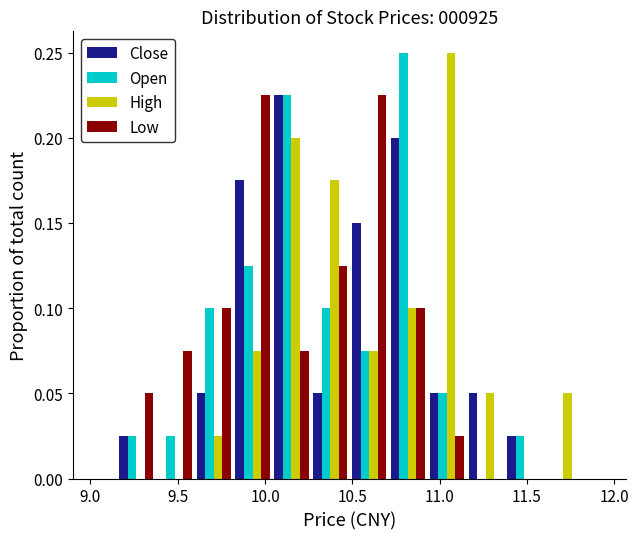

Reading left to right, transcribe this chart: for each range on the x-axis, give the height of each series' bar. Neither the bar edges nor the heights are printed on the chart, so give them approximately, as read against the axes.

9.15 to 9.35: Close=0.025	Open=0.025	High=0	Low=0.050
9.35 to 9.60: Close=0	Open=0.025	High=0	Low=0.075
9.60 to 9.80: Close=0.050	Open=0.100	High=0.025	Low=0.100
9.80 to 10.05: Close=0.175	Open=0.125	High=0.075	Low=0.225
10.05 to 10.25: Close=0.225	Open=0.225	High=0.200	Low=0.075
10.25 to 10.50: Close=0.050	Open=0.100	High=0.175	Low=0.125
10.50 to 10.70: Close=0.150	Open=0.075	High=0.075	Low=0.225
10.70 to 10.95: Close=0.200	Open=0.250	High=0.100	Low=0.100
10.95 to 11.15: Close=0.050	Open=0.050	High=0.250	Low=0.025
11.15 to 11.40: Close=0.050	Open=0	High=0.050	Low=0
11.40 to 11.60: Close=0.025	Open=0.025	High=0	Low=0
11.60 to 11.80: Close=0	Open=0	High=0.050	Low=0